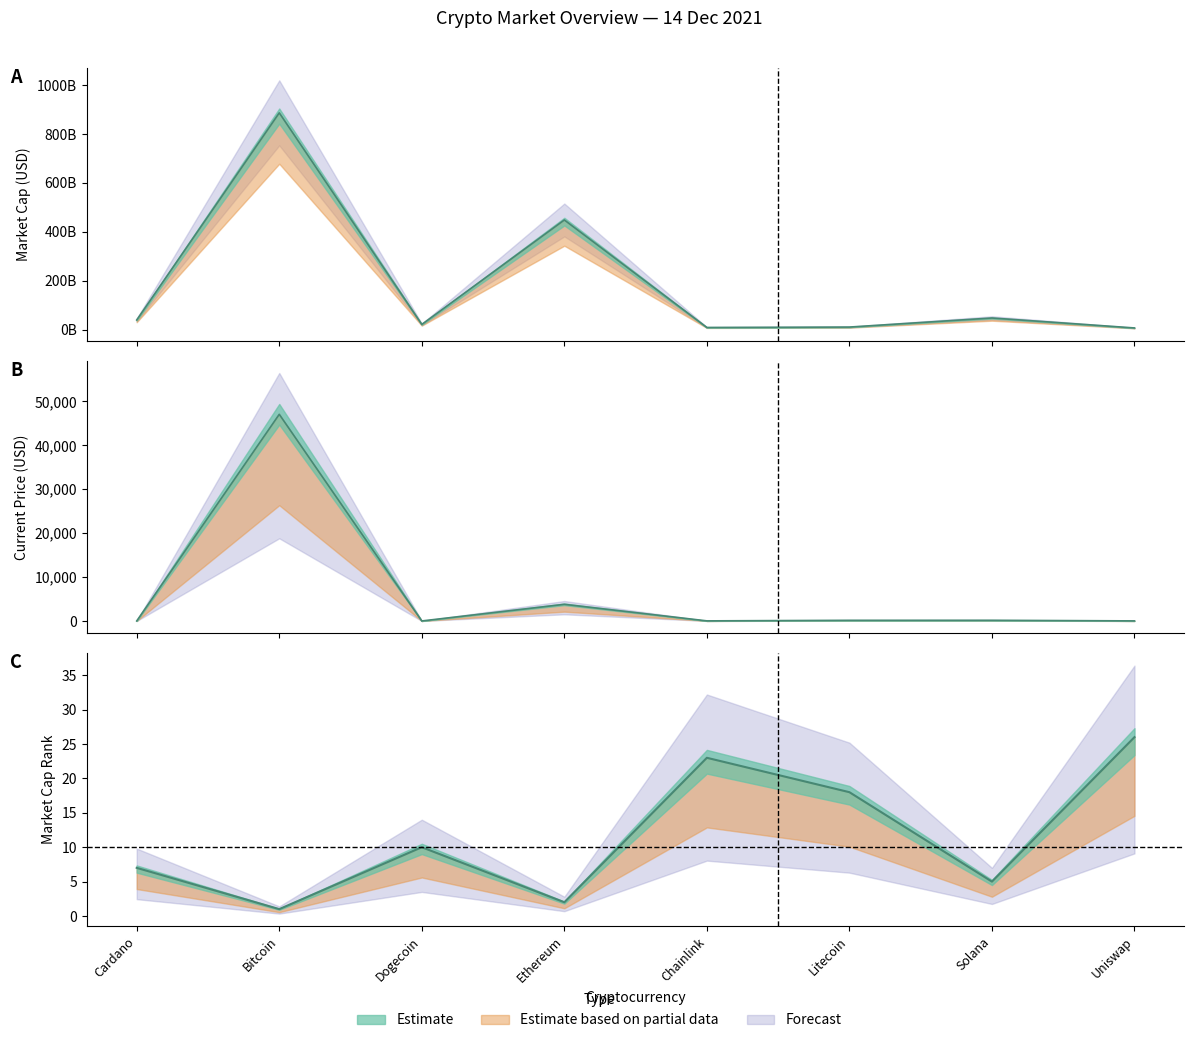

At how many categories does at least one series exceed 228731531894?

2